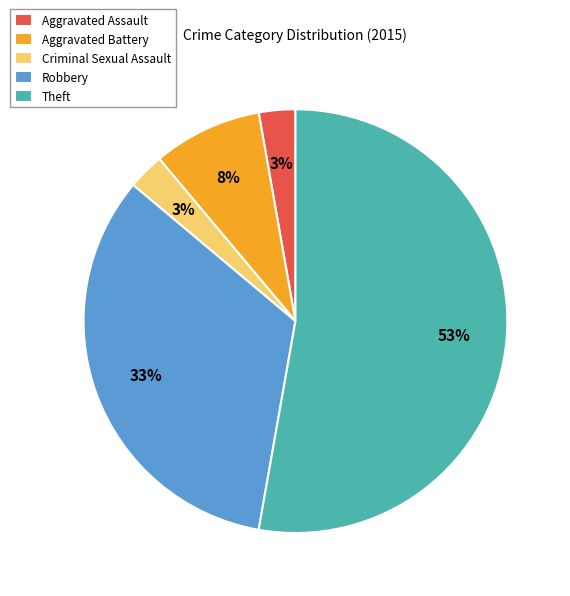

Is the sum of Criminal Sexual Assault and Aggravated Assault greater than half?

No